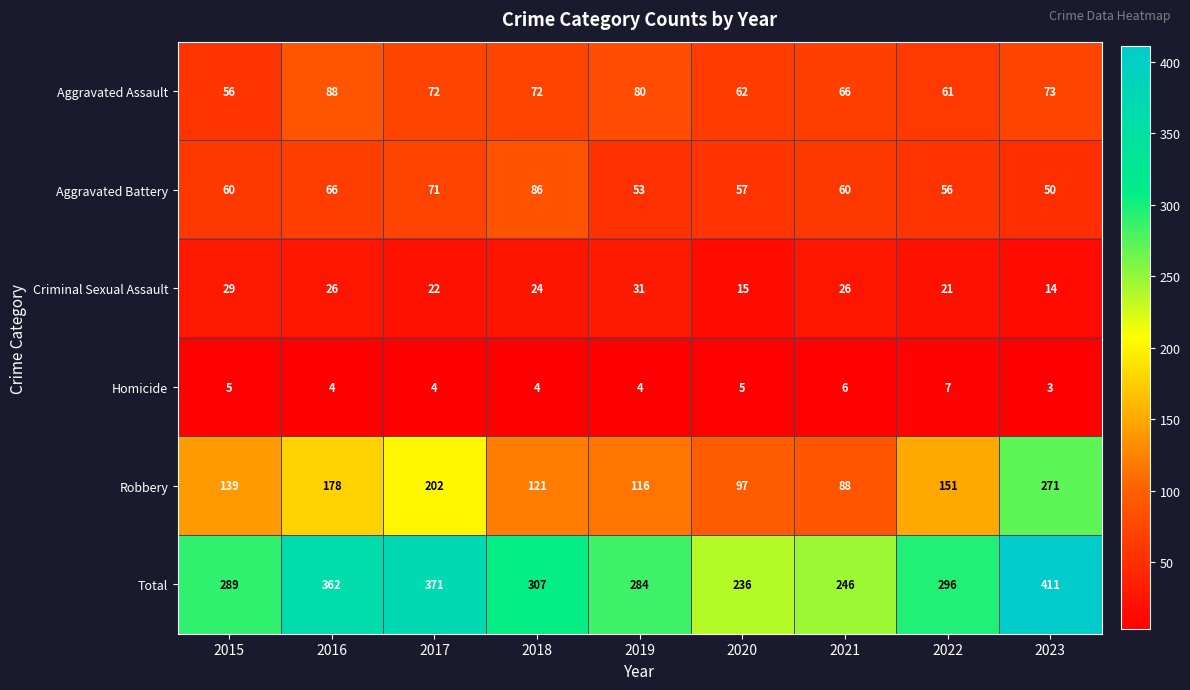

The Total series shows 64 at 2021. True or false?

False